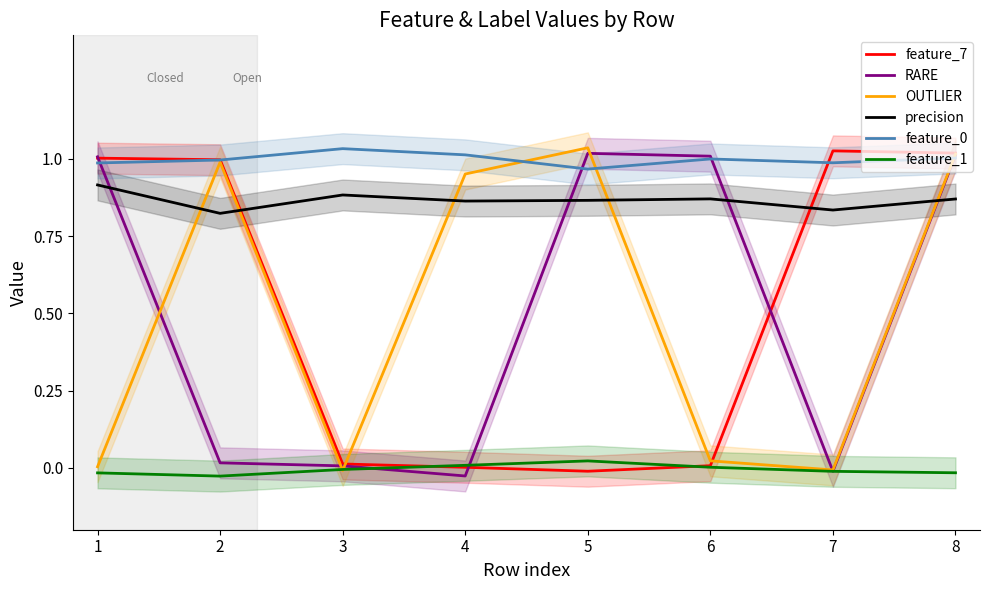

How many intersections are there between RARE and OUTLIER?

5